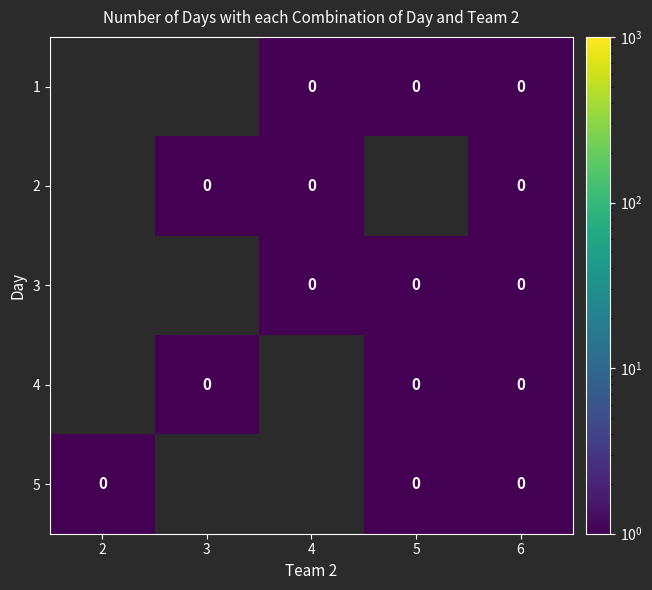

Is the value of 4 at 6 greater than the value of 5 at 3?

No